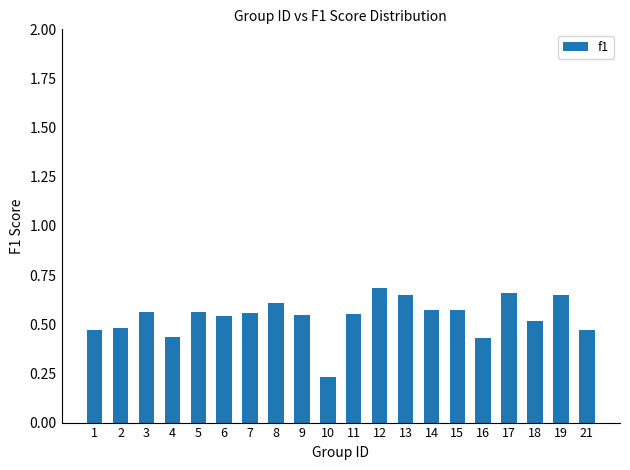

What is the sum of the values at 3 and 14?

1.1